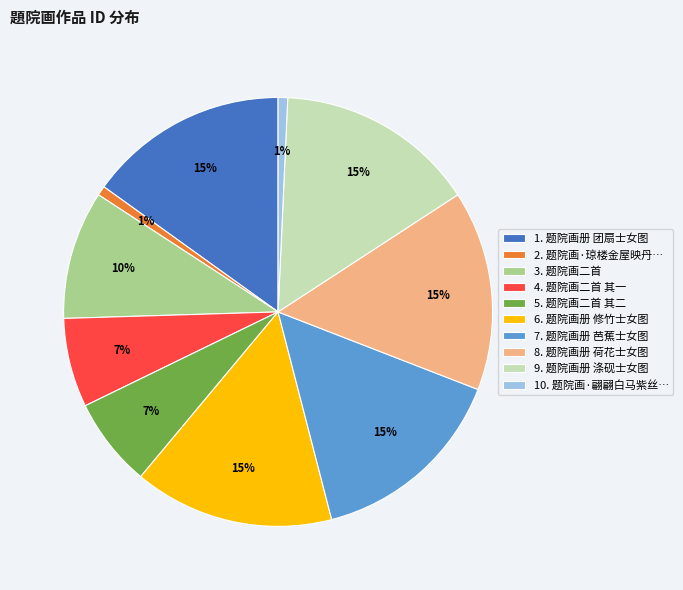

To the nearest percent, what portion does 8. 题院画册 荷花士女图 represent?

15%